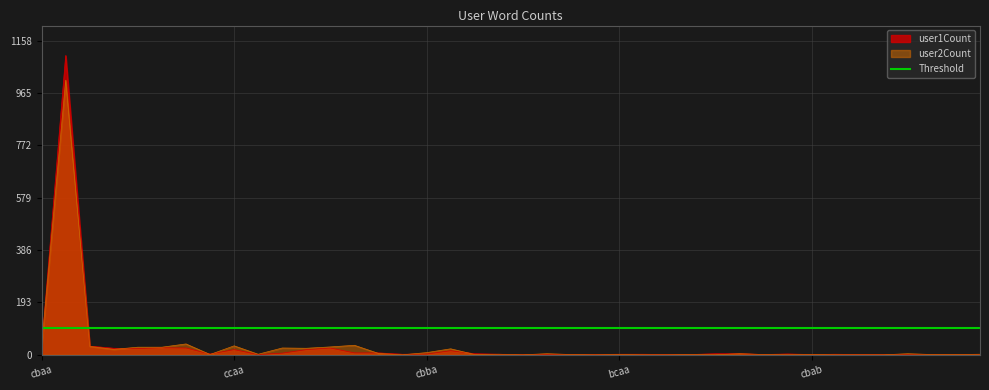

How many interior local peaks does the user1Count series have?

8